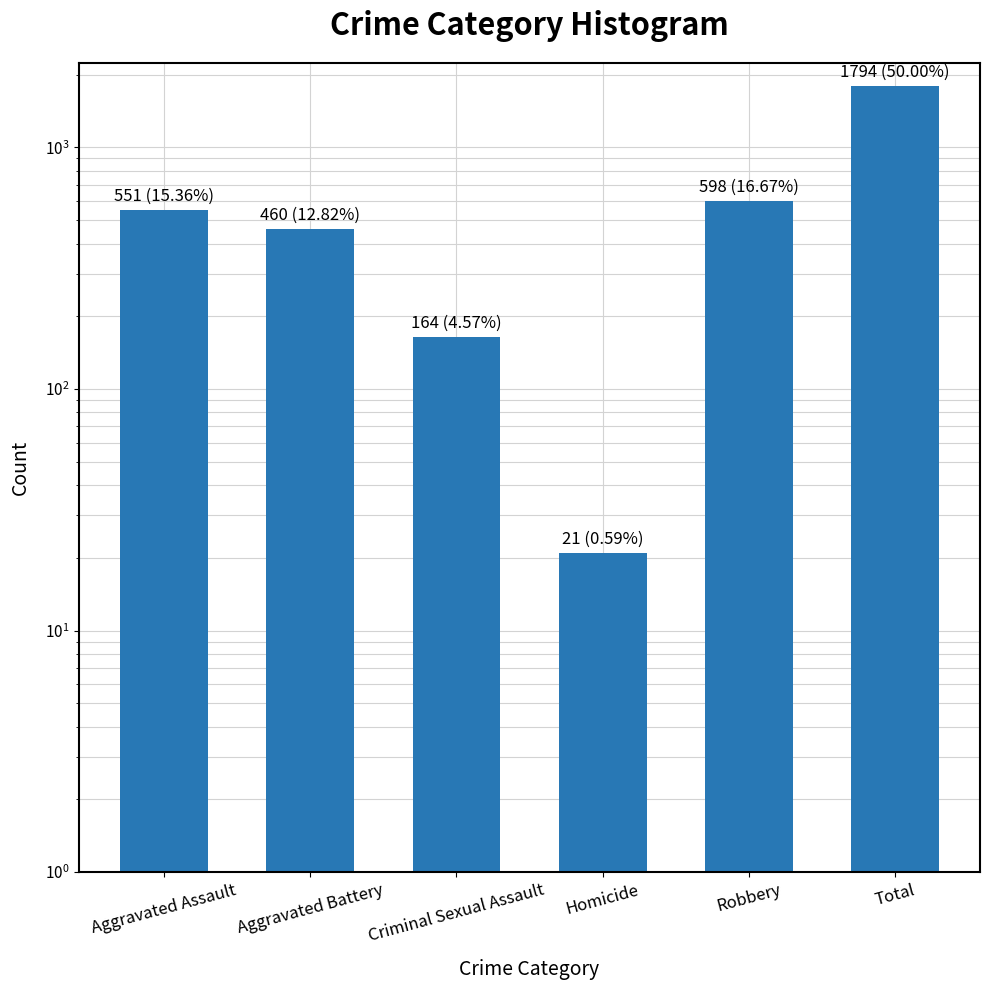

Rank the categories by value from highest to lowest.

Total, Robbery, Aggravated Assault, Aggravated Battery, Criminal Sexual Assault, Homicide